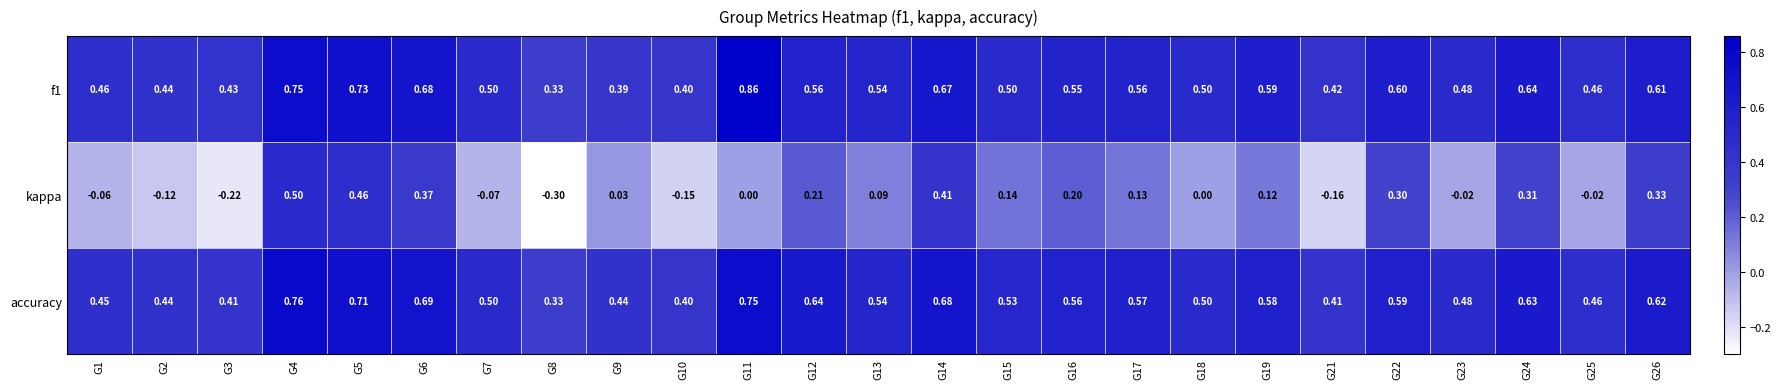

Between G5 and G15, which series saw the biggest shift?

kappa